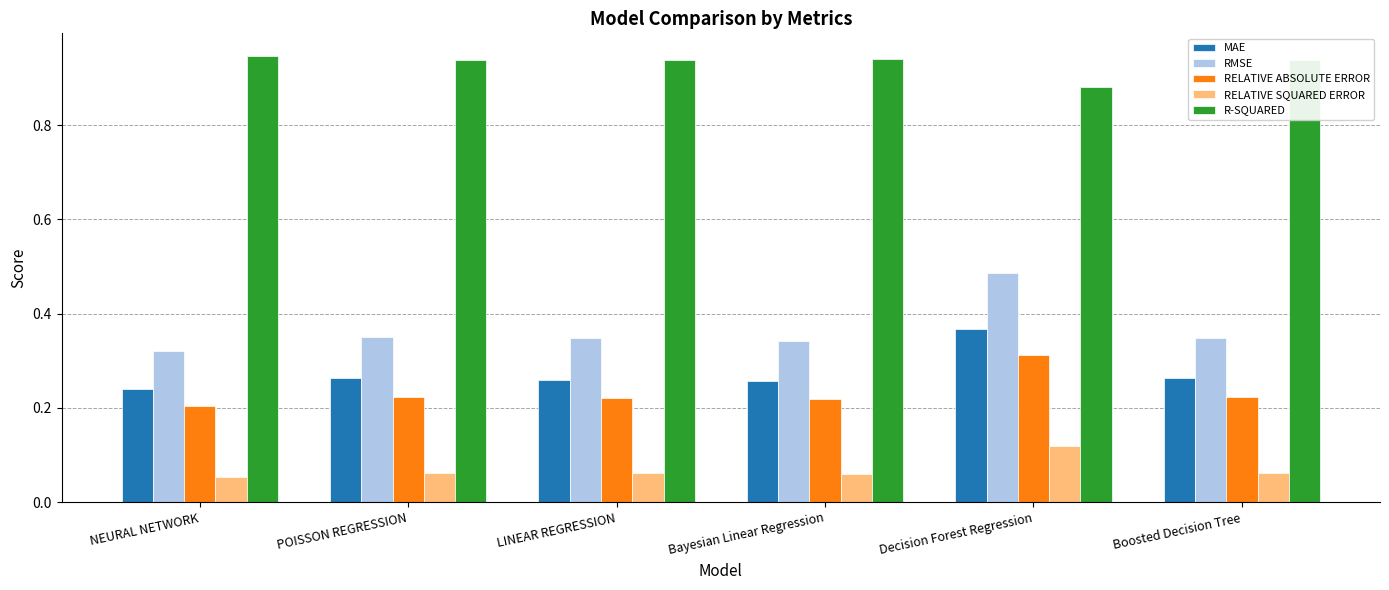

Are the bars horizontal?

No